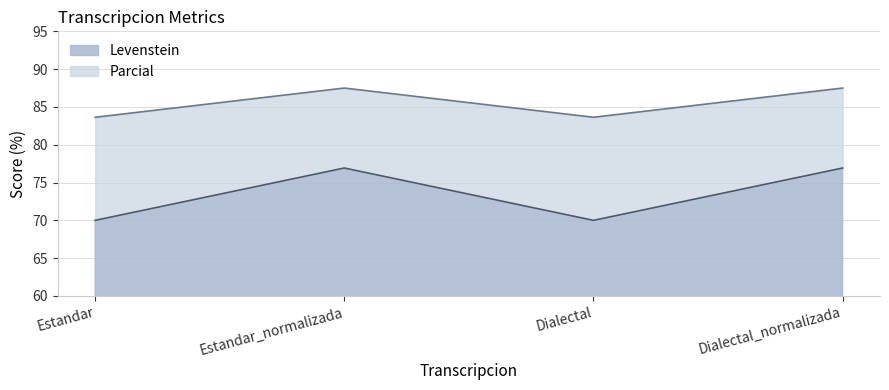

What is the lowest value of the Levenstein series?

70.0